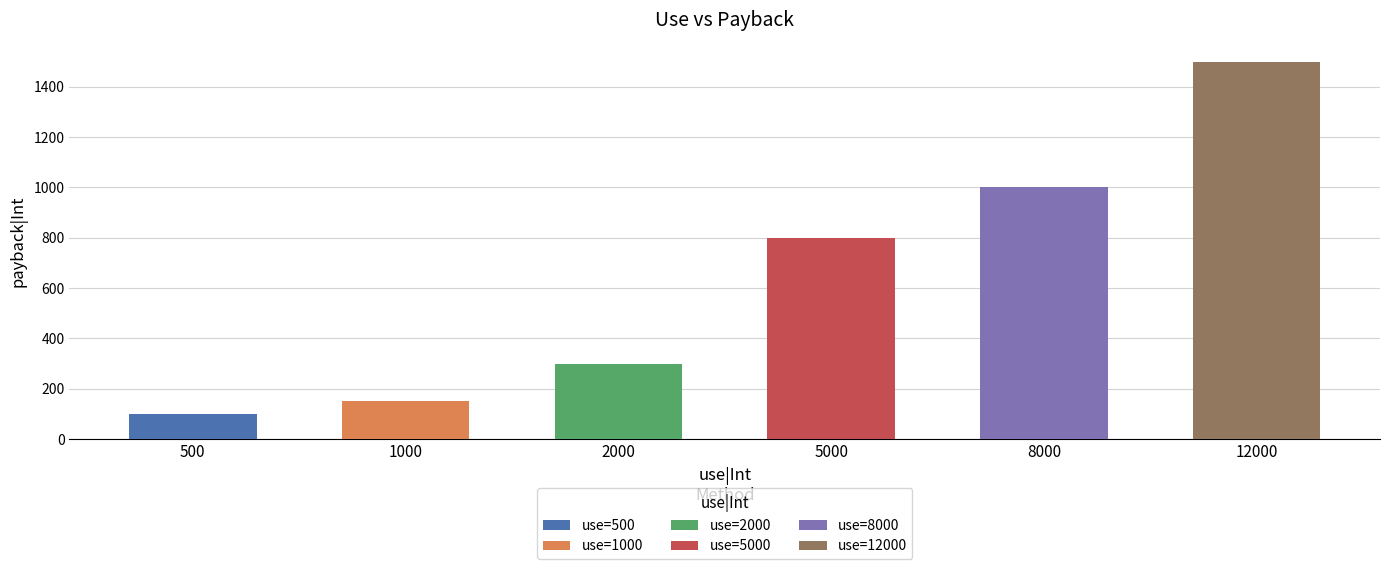

The chart shows a value of 150 at 1000. True or false?

True